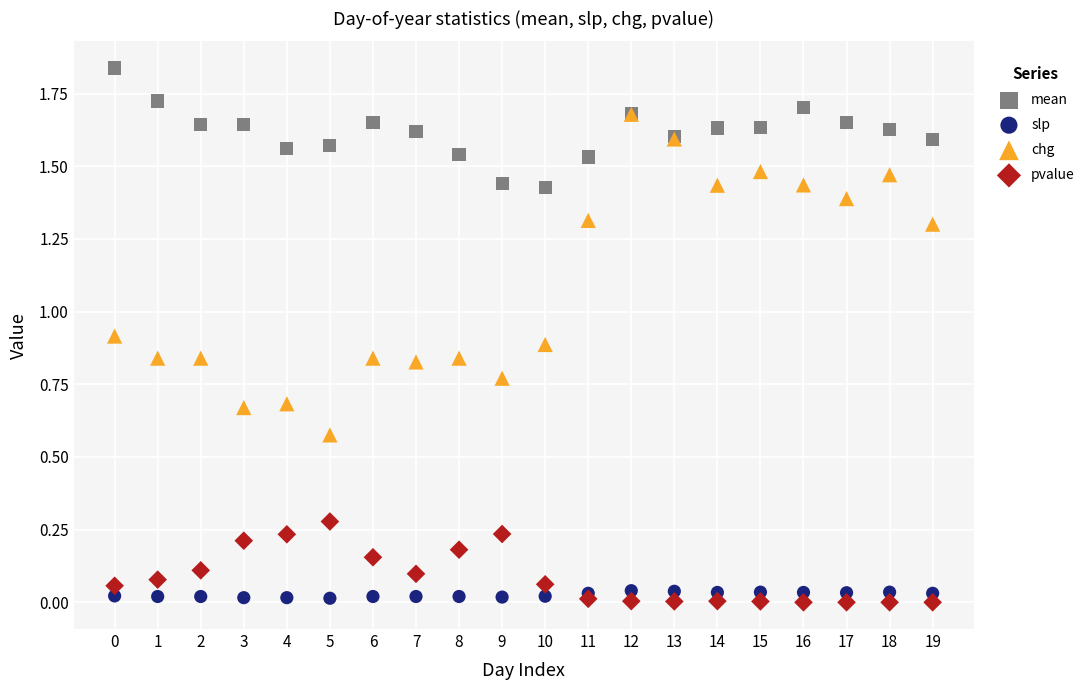

In the chg series, what Y value is closest to 1?

0.9